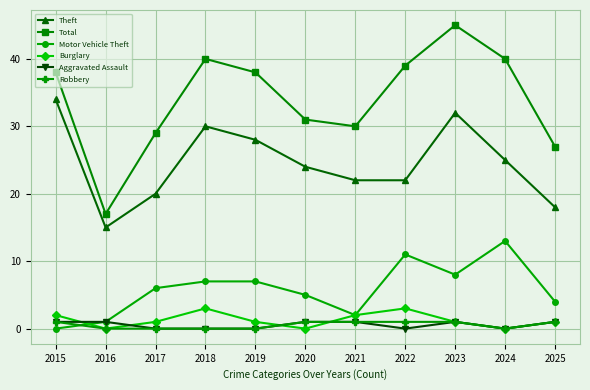

What is the sum of all Burglary values?

14